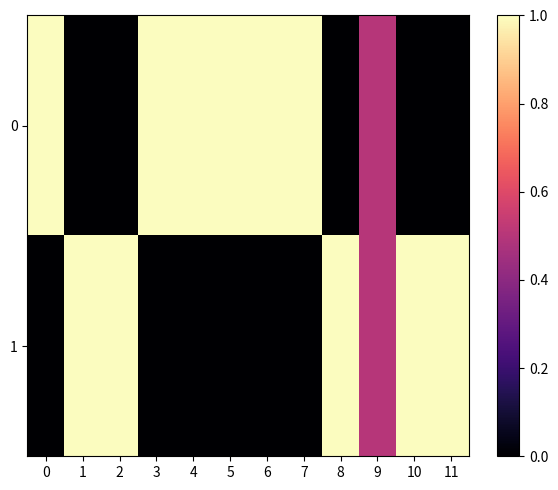

What is the difference between the highest and lowest values at 4?

1.0